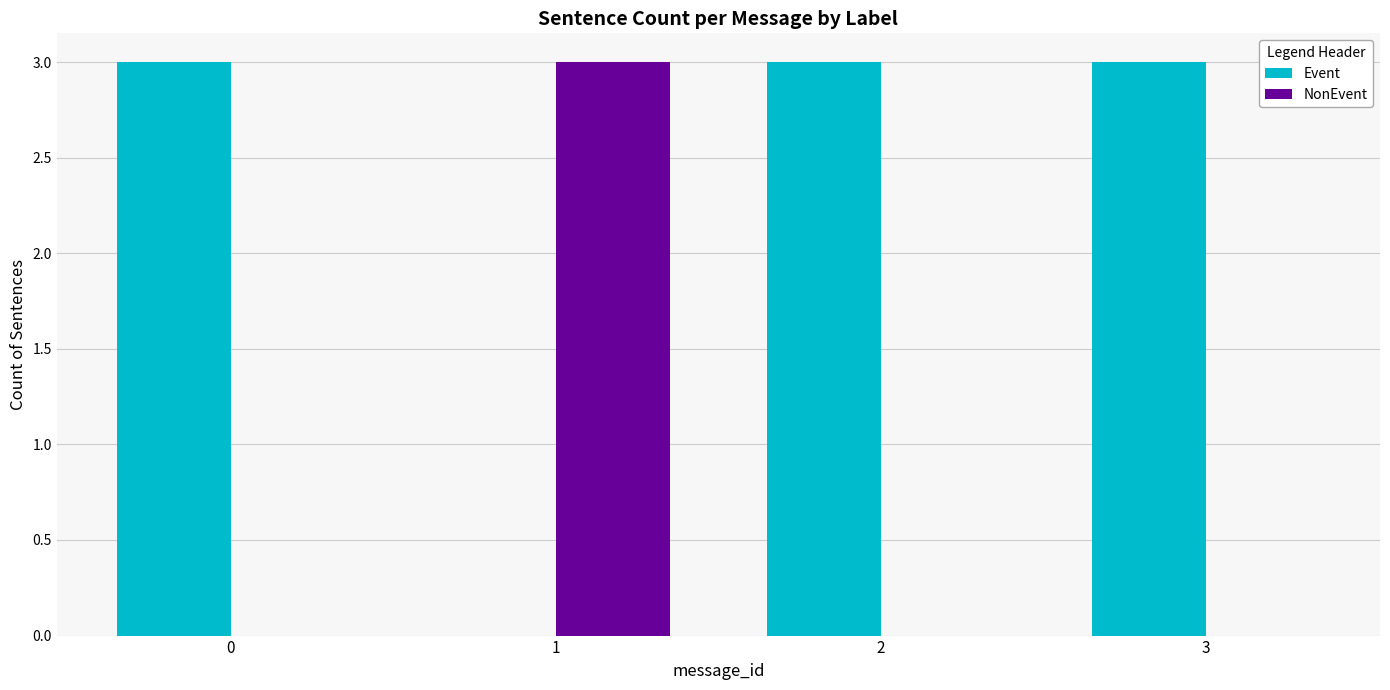

Where is Event nearest to the value 1?

1